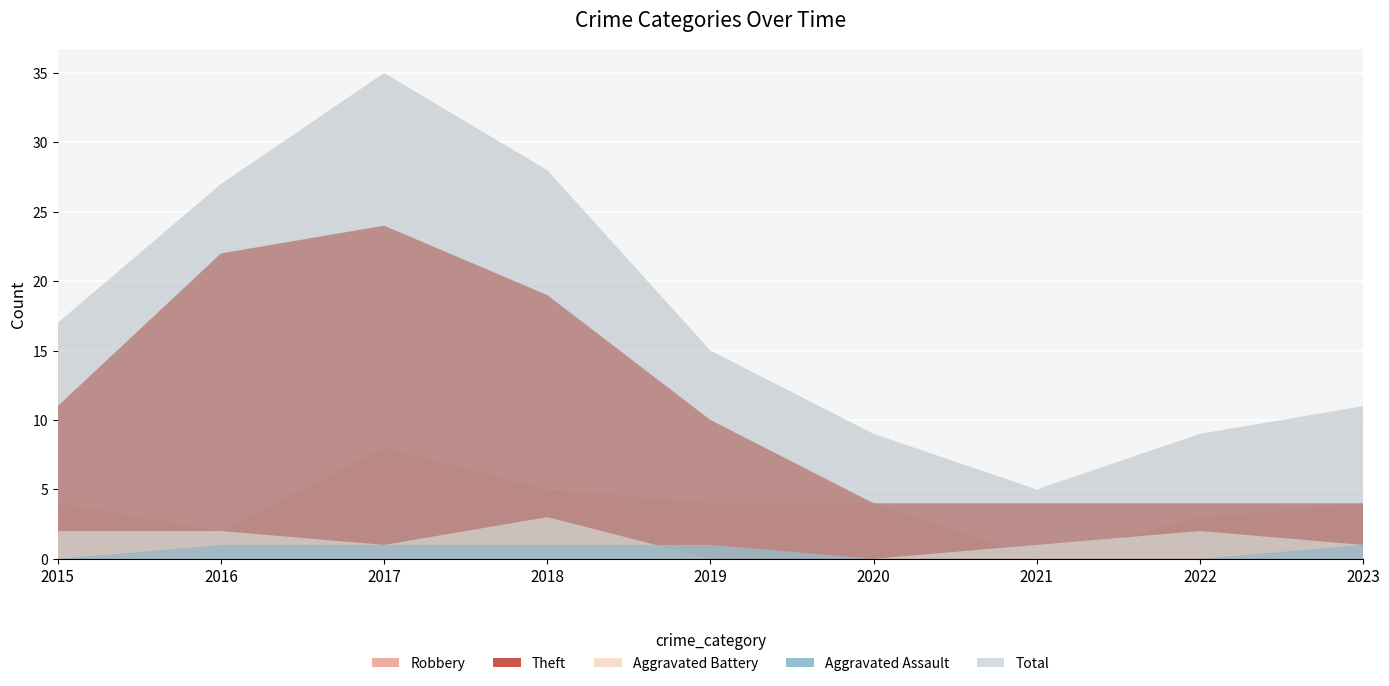

Reading left to right, what are all the values shown in this chart?

Robbery: 2015=4	2016=2	2017=8	2018=5	2019=4	2020=4	2021=0	2022=3	2023=4
Theft: 2015=11	2016=22	2017=24	2018=19	2019=10	2020=4	2021=4	2022=4	2023=4
Aggravated Battery: 2015=2	2016=2	2017=1	2018=3	2019=0	2020=0	2021=1	2022=2	2023=1
Aggravated Assault: 2015=0	2016=1	2017=1	2018=1	2019=1	2020=0	2021=0	2022=0	2023=1
Total: 2015=17	2016=27	2017=35	2018=28	2019=15	2020=9	2021=5	2022=9	2023=11